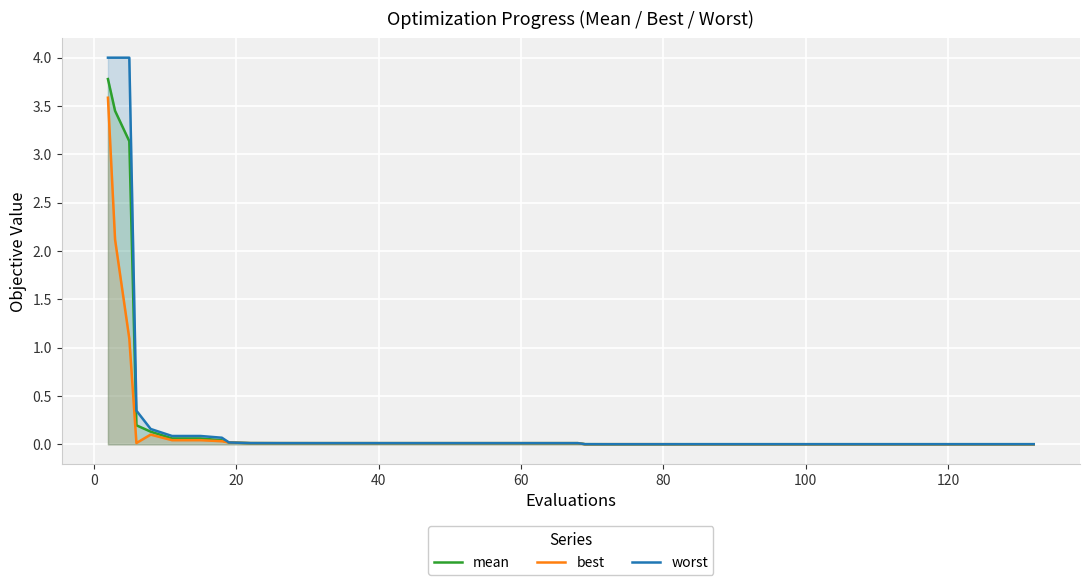

What are all the series names shown in the legend?

mean, best, worst